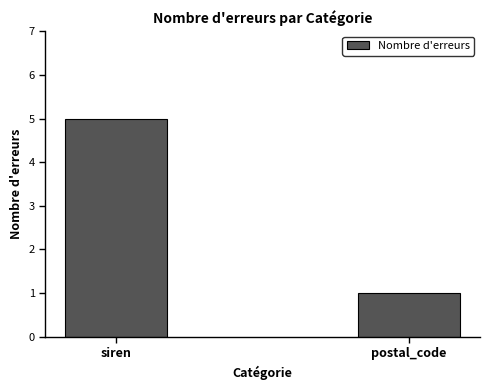

Approximately how many times larger is the value at siren compared to postal_code?

5.0